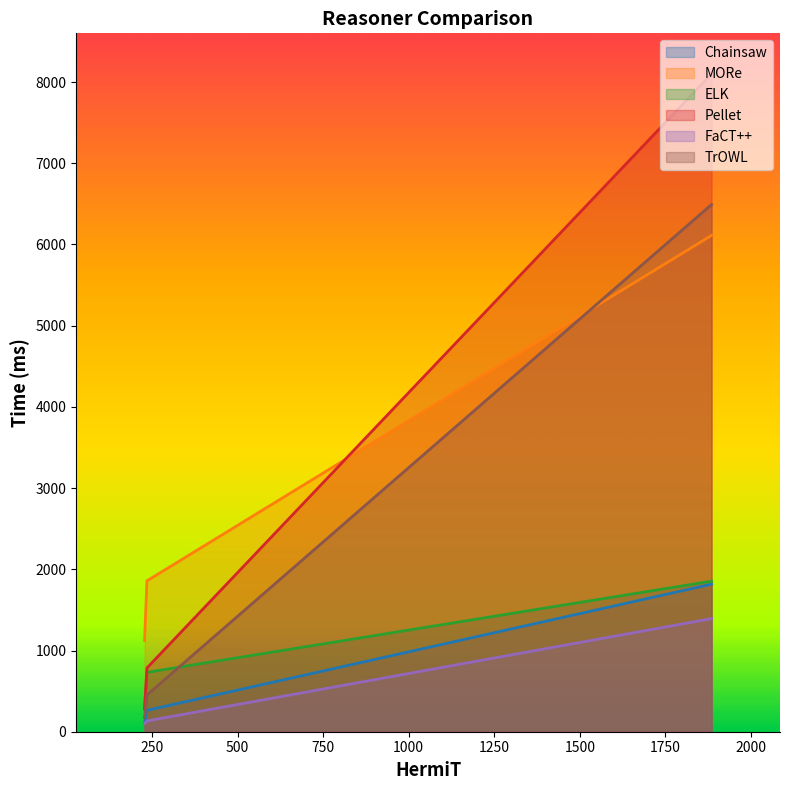

What is the minimum value for Chainsaw?

104